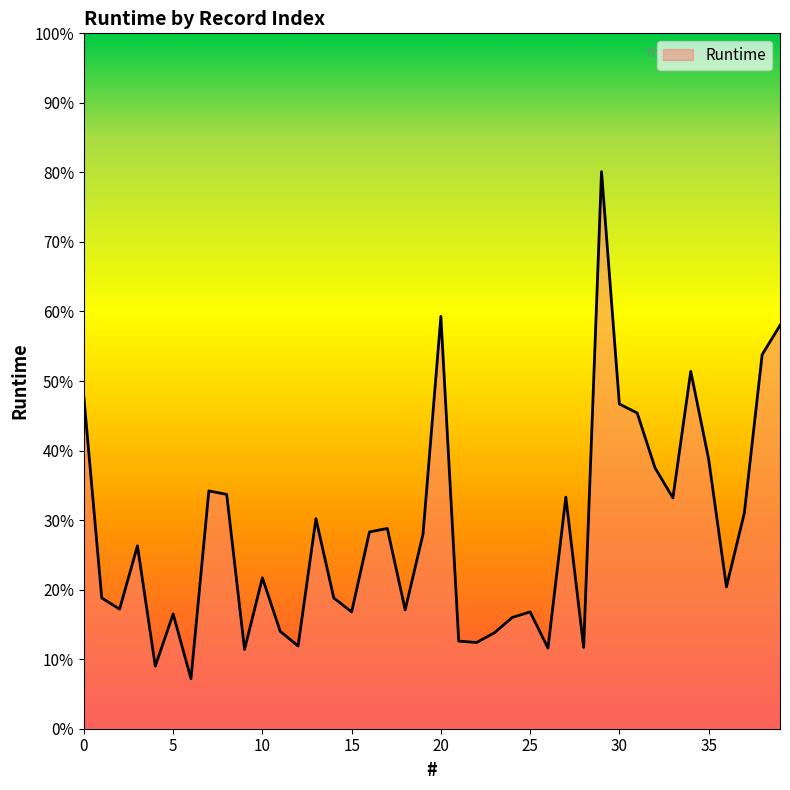

List the labels in order of value, smallest first.

6, 4, 9, 26, 28, 12, 22, 21, 23, 11, 24, 5, 15, 25, 18, 2, 1, 14, 36, 10, 3, 19, 16, 17, 13, 37, 33, 27, 8, 7, 32, 35, 31, 30, 0, 34, 38, 39, 20, 29